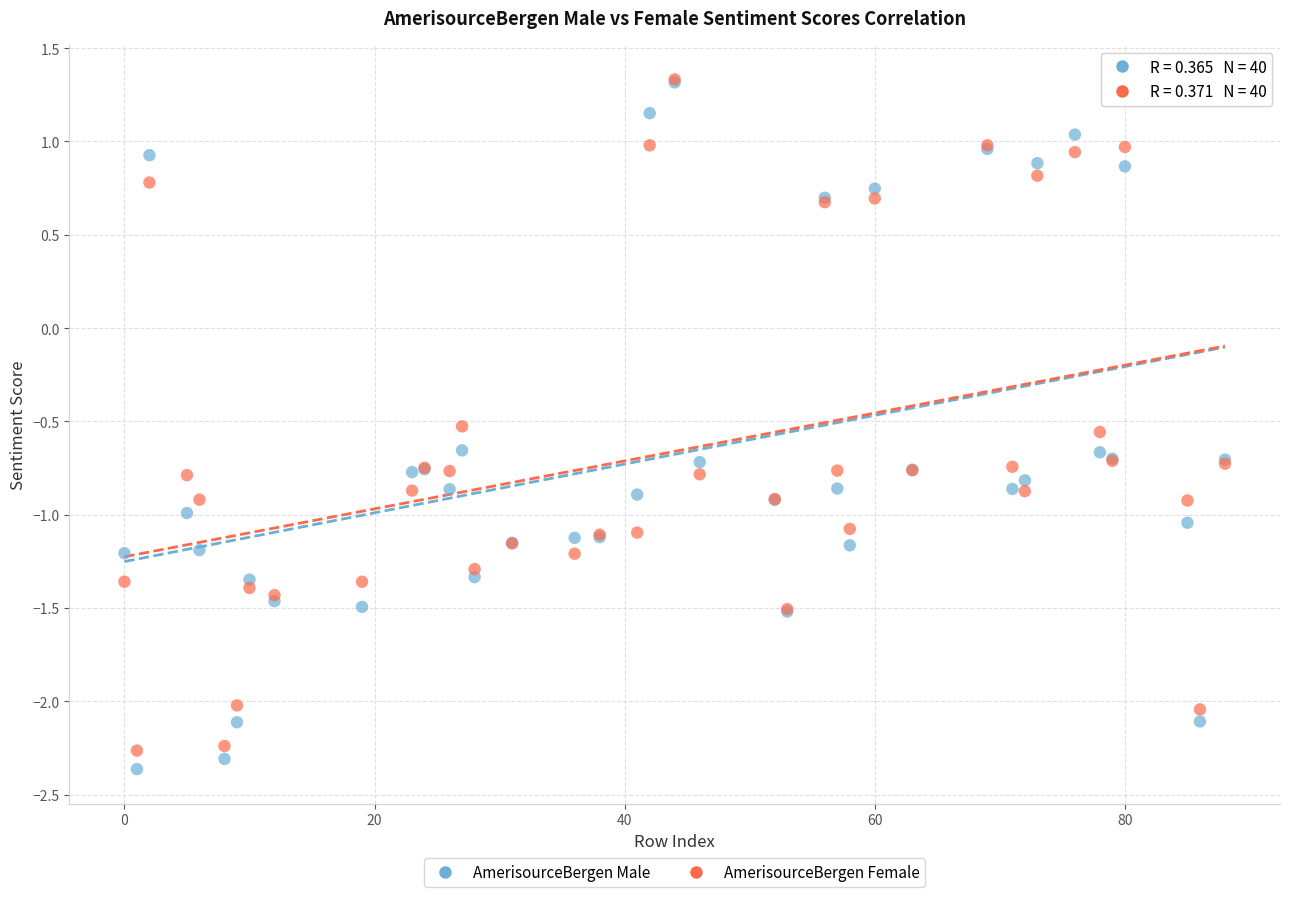

Which series has the widest spread of Y values?

AmerisourceBergen Male